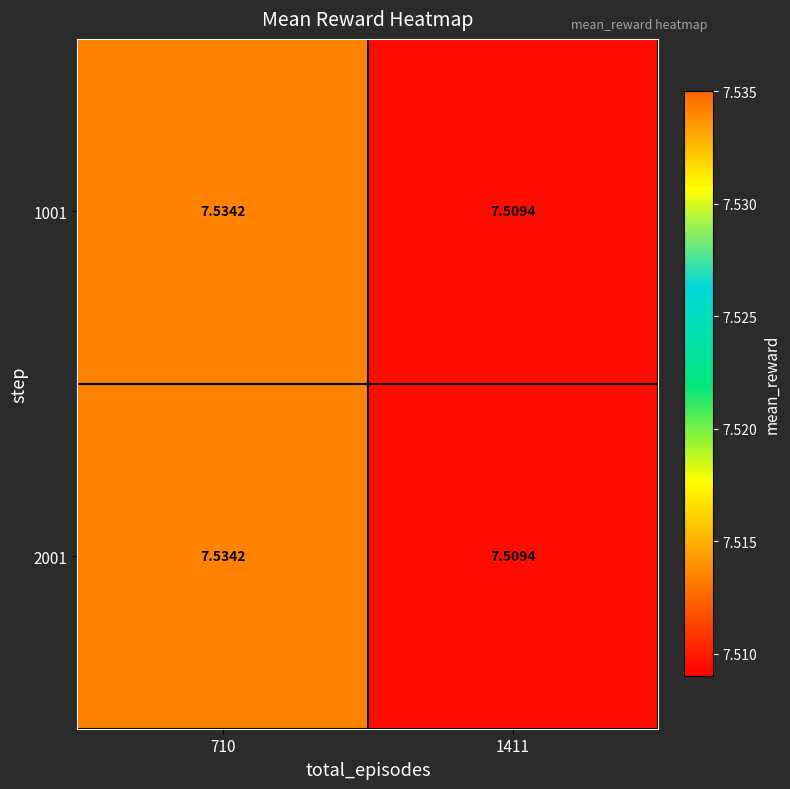

Is the value of 2001 at 710 greater than the value of 1001 at 1411?

Yes